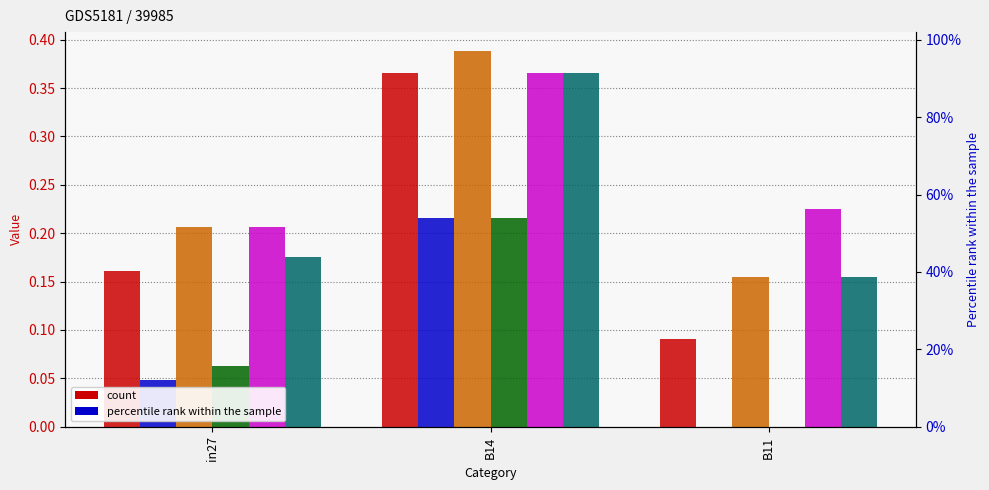

Are the bars grouped side by side (vs. stacked)?

Yes